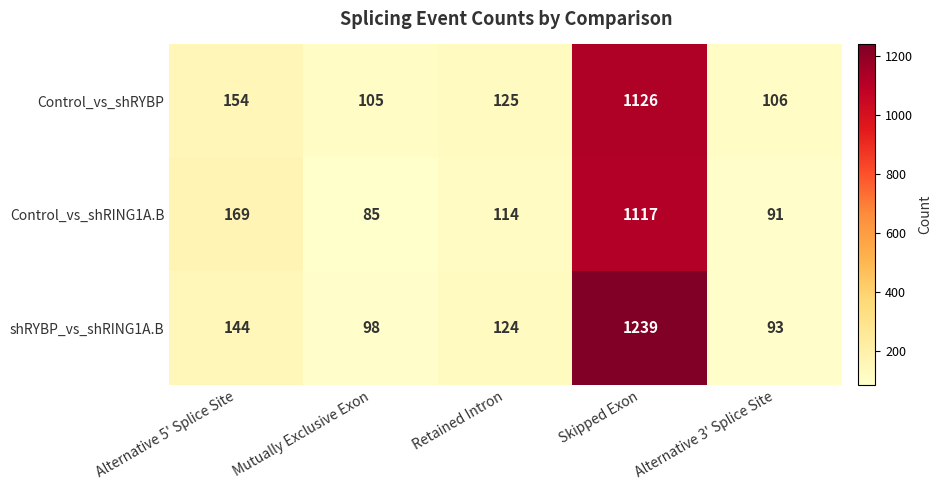

Reading right to left, transcribe all the data shown in this chart.

Control_vs_shRYBP: 106	1126	125	105	154
Control_vs_shRING1A.B: 91	1117	114	85	169
shRYBP_vs_shRING1A.B: 93	1239	124	98	144